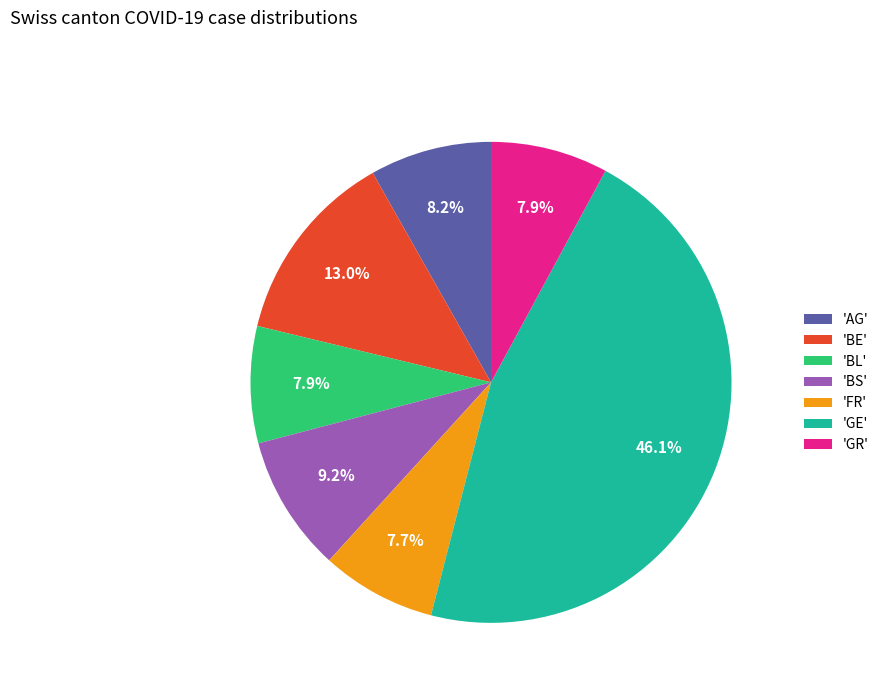

Is there a majority slice in this chart?

No